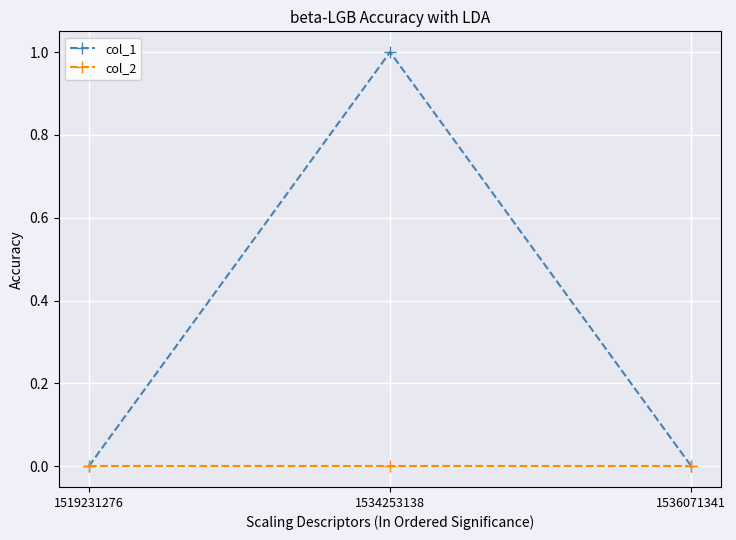

Is it true that col_1 equals 1 at 1519231276?

False